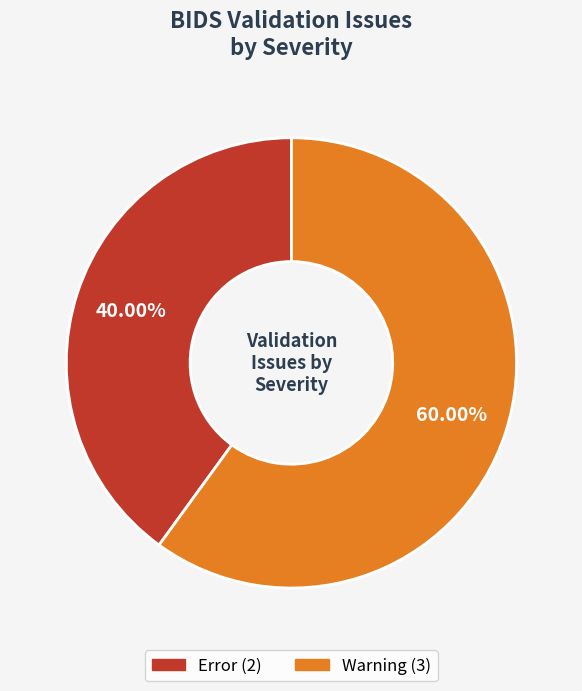

Does any single category account for the majority?

Yes